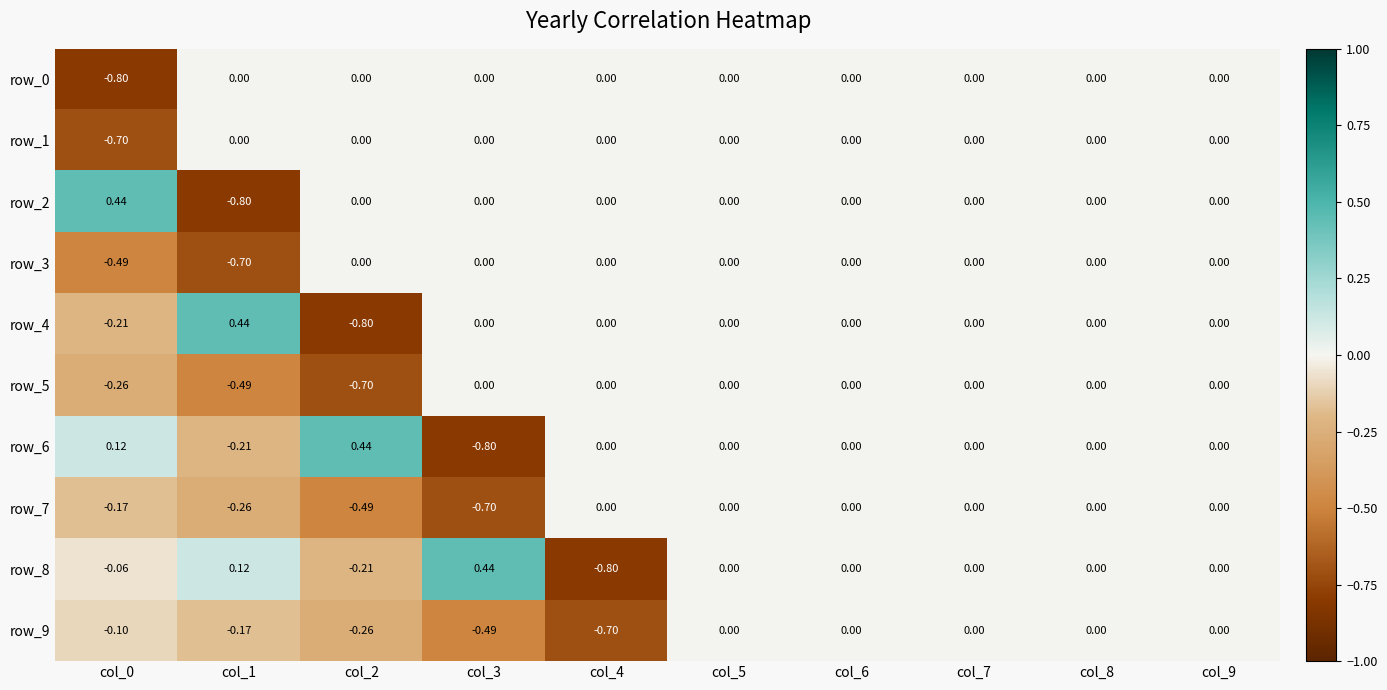

The value of row_6 at col_7 is 0.0. True or false?

True